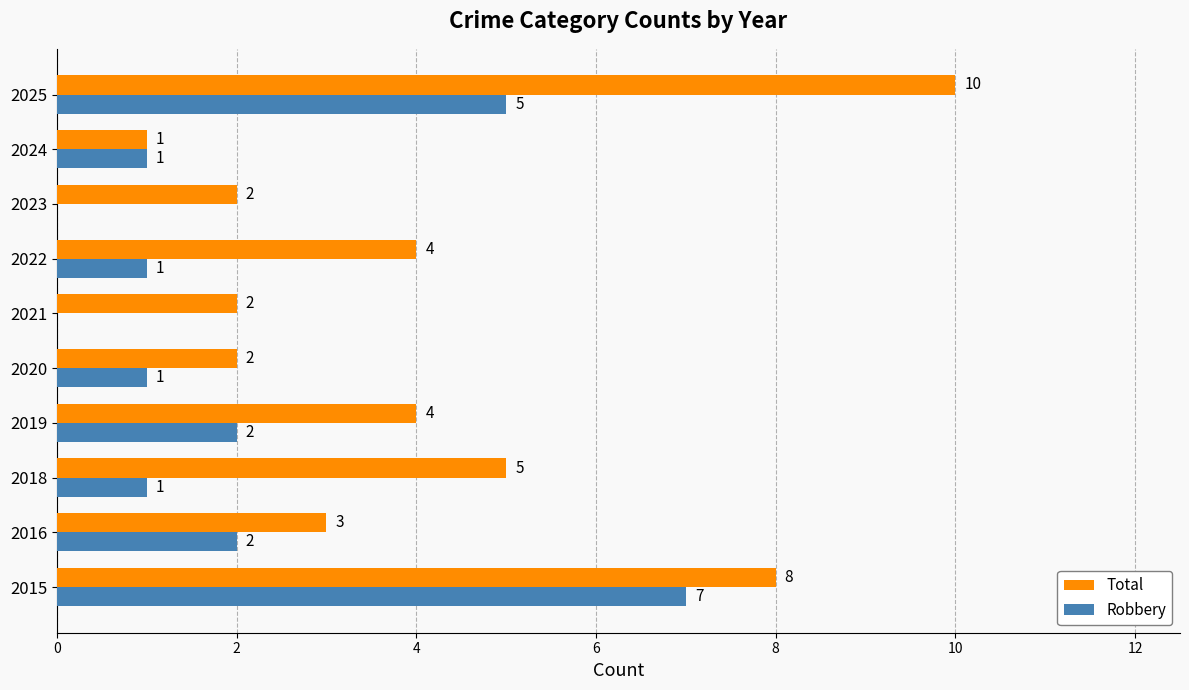

What is the maximum value shown in the chart?

10